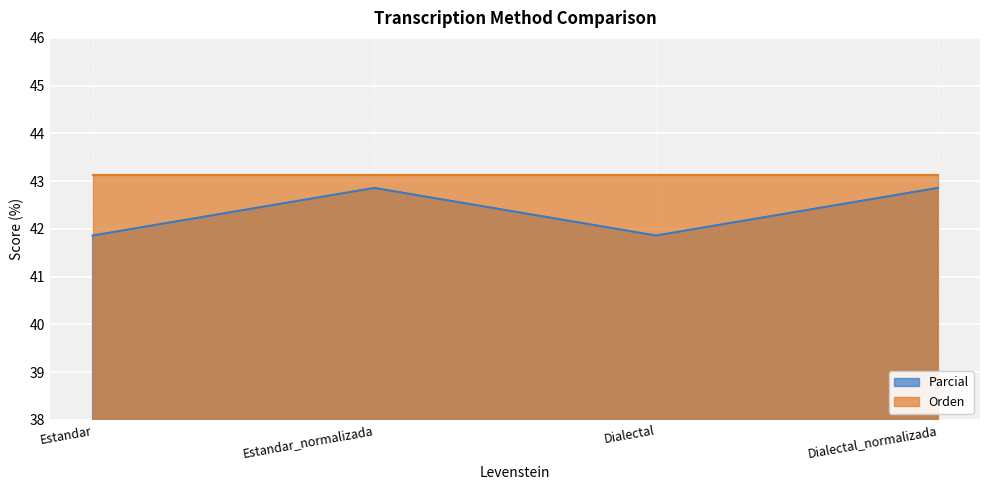

List the labels in order of value, smallest first.

Estandar, Dialectal, Estandar_normalizada, Dialectal_normalizada